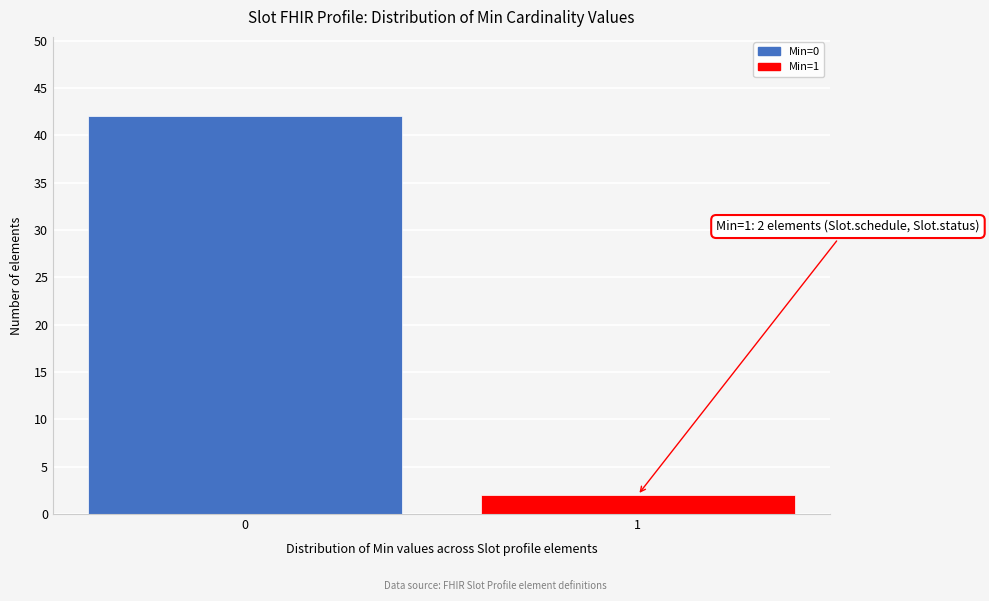

Reading left to right, list all the values displayed in this chart.

0=42	1=2